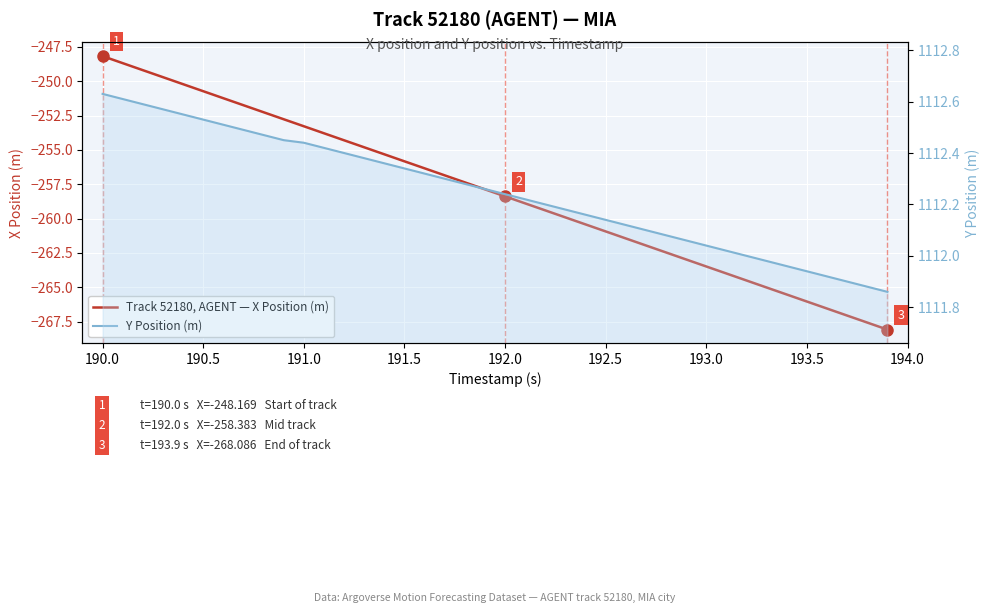

What is the difference between the maximum and minimum values in the Y Position (m) series?

0.8